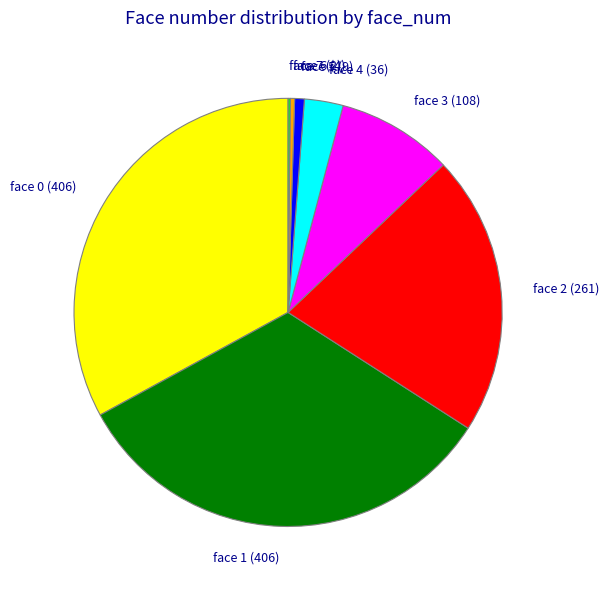

Combined, do face 6 (4) and face 1 (406) account for over 50%?

No